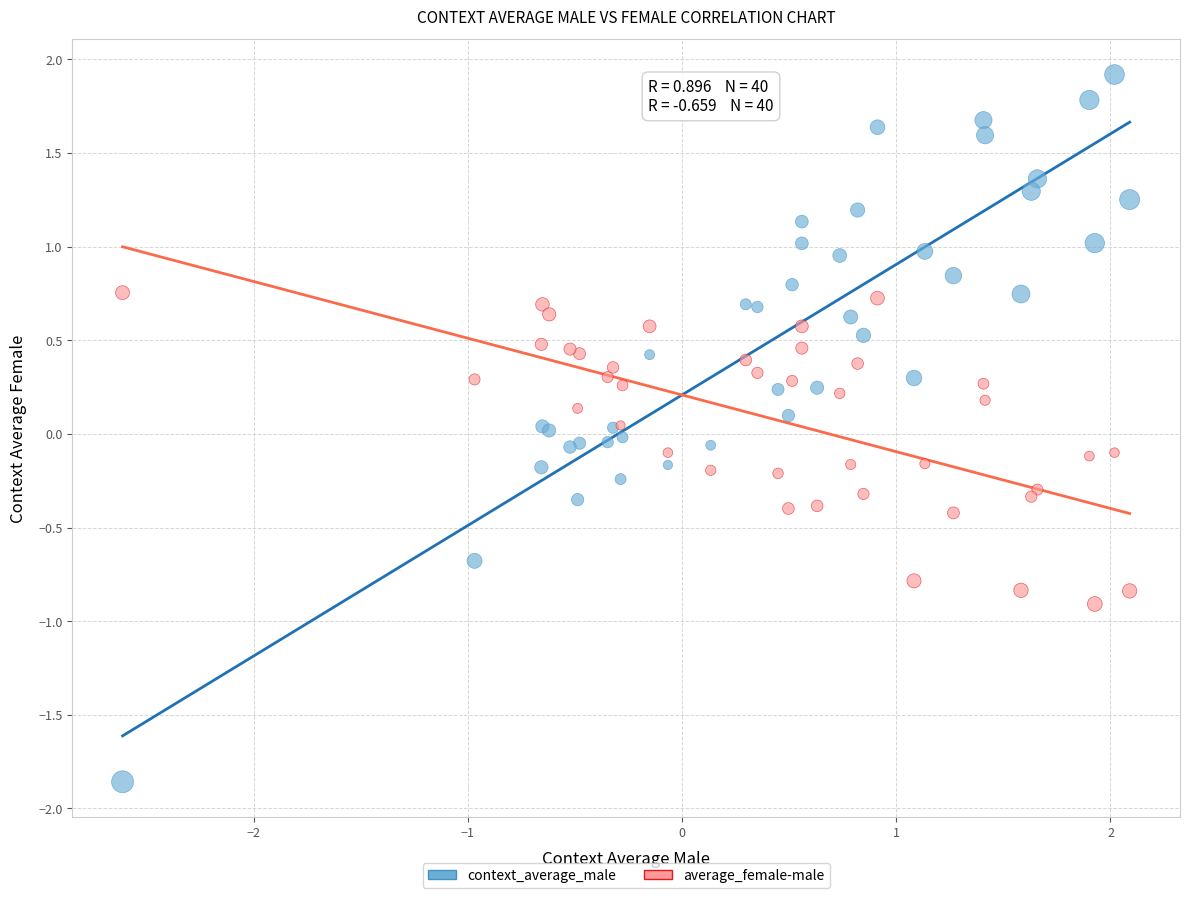

Which series has the widest spread of Y values?

context_average_male